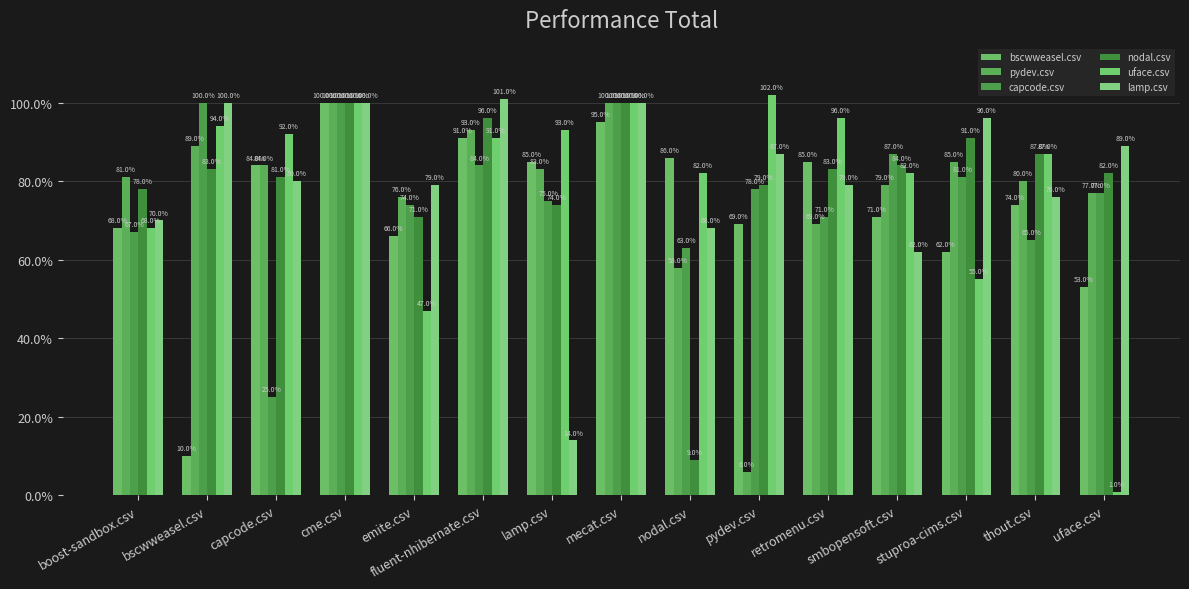

Does the chart contain any negative values?

No